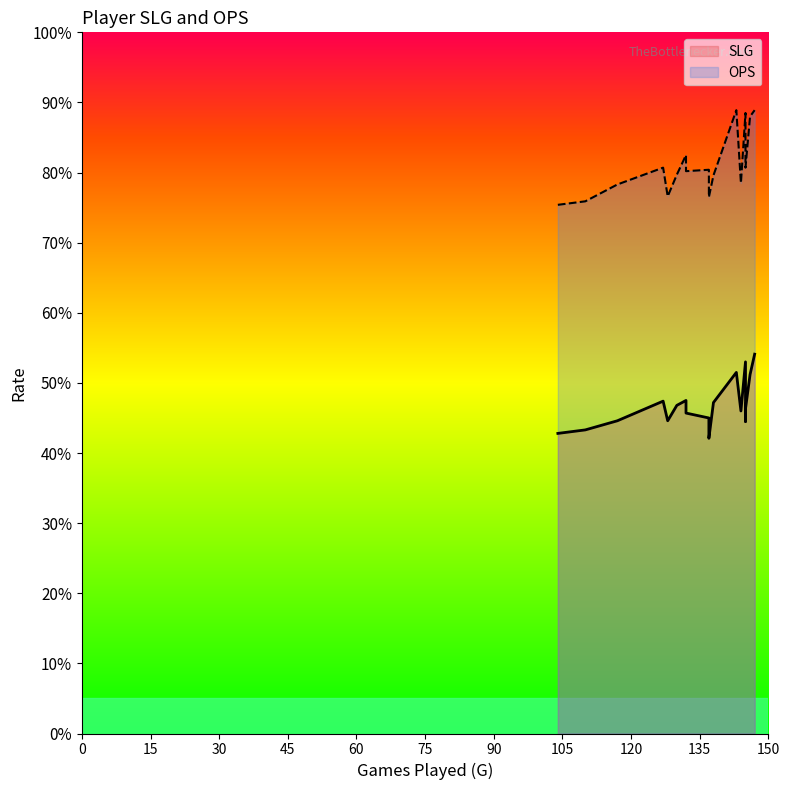

True or false: OPS and SLG intersect in this chart.

False